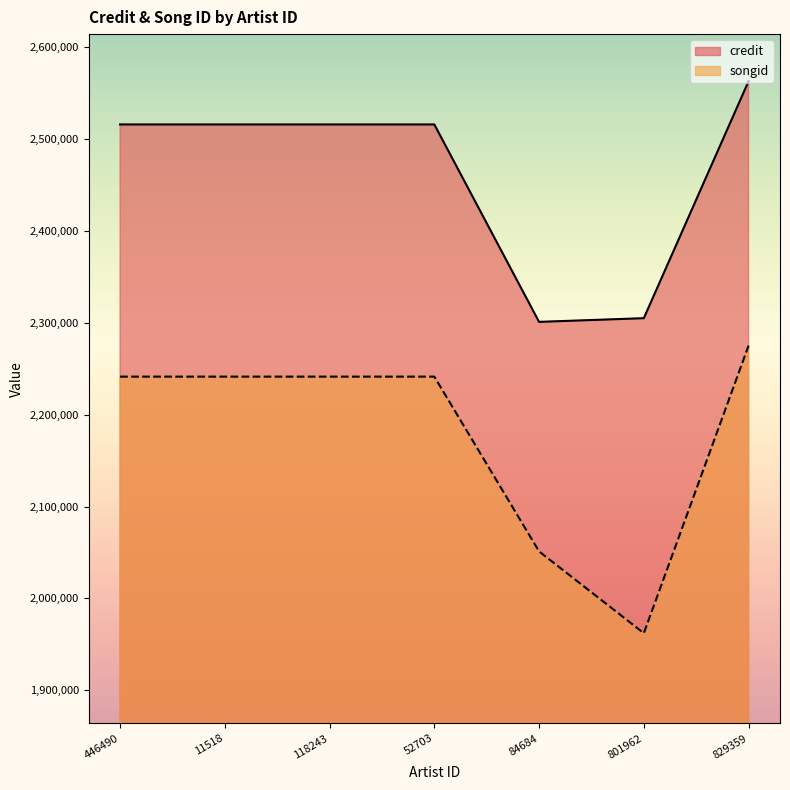

At how many categories does at least one series exceed 2003205?

7